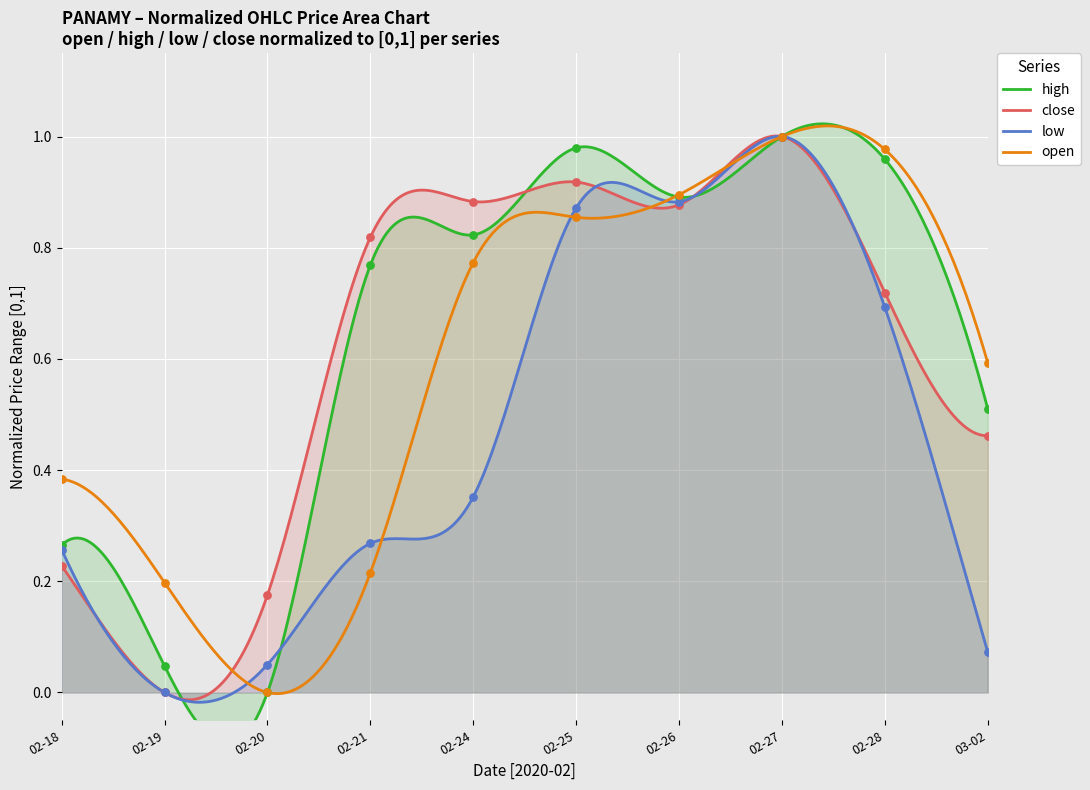

What are all the series names shown in the legend?

open, high, low, close